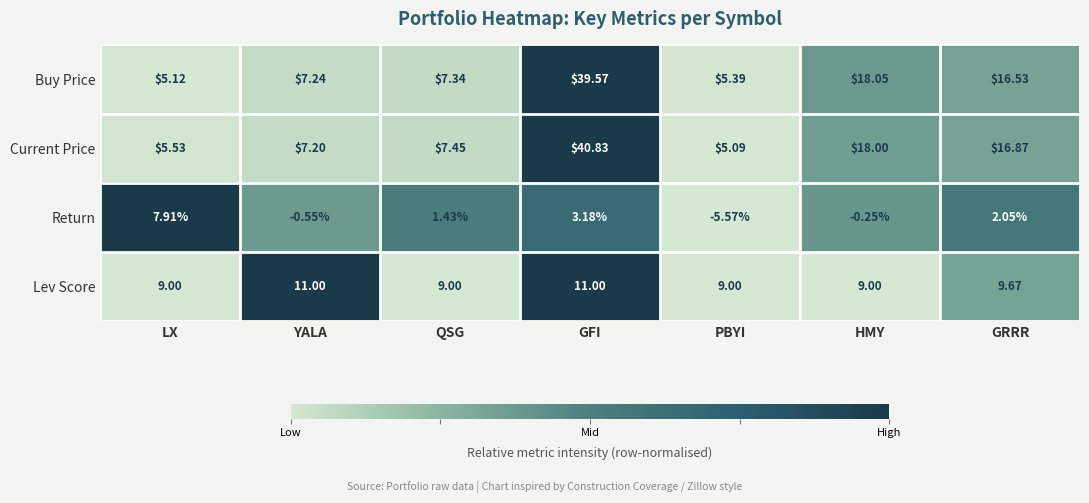

Rank the series at YALA from lowest to highest value.

Return, Current Price, Buy Price, Lev Score